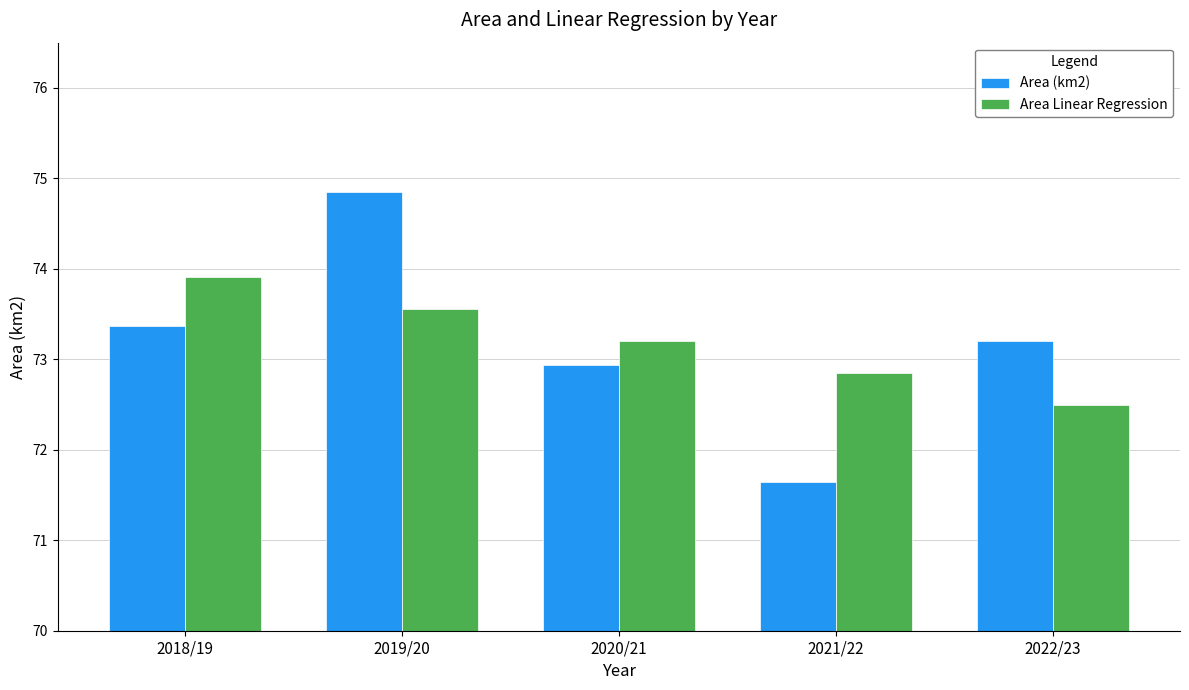

At 2021/22, list the series in order from largest to smallest.

Area Linear Regression, Area (km2)